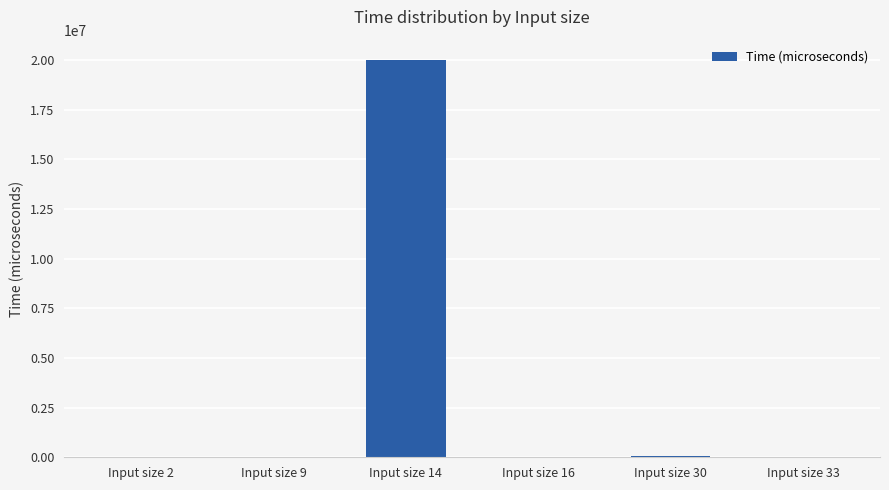

The value at Input size 14 is 20019028. True or false?

True